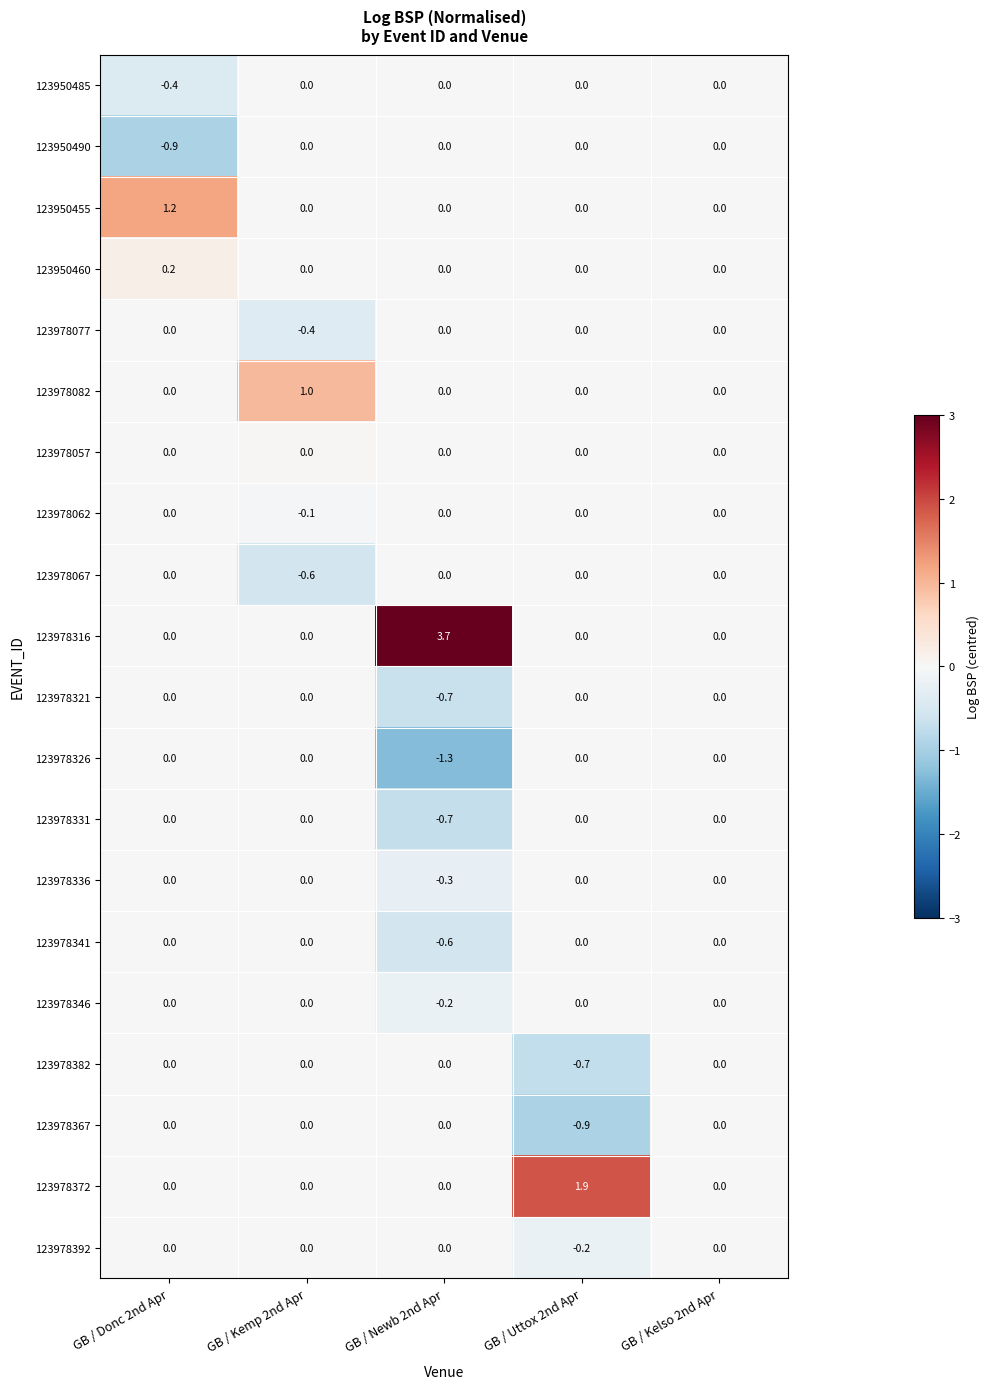

What is the spread (max minus min) of values at GB / Kemp 2nd Apr?

1.6